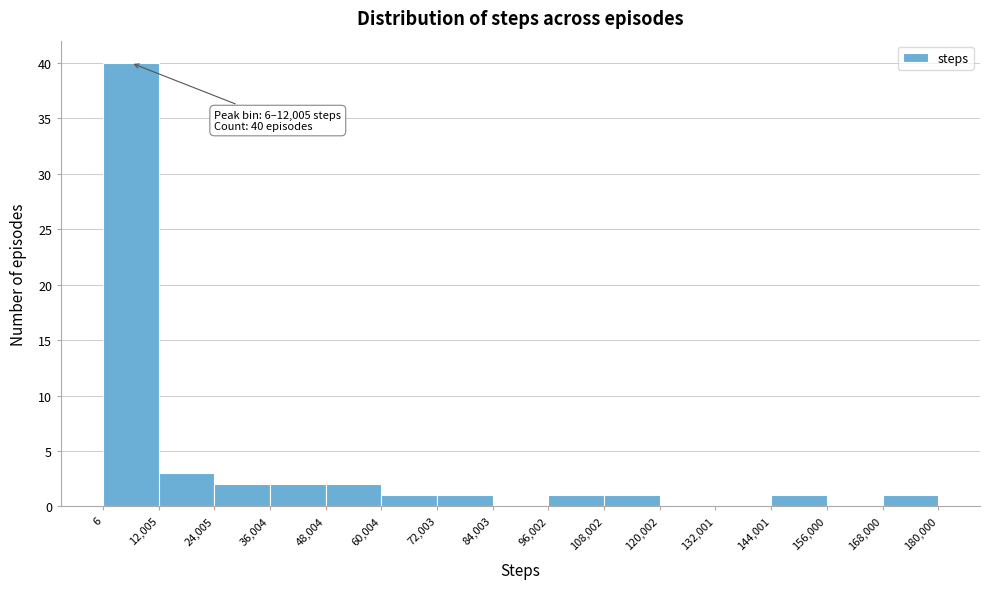

Which range on the x-axis has the tallest bar?

6 to 12,005